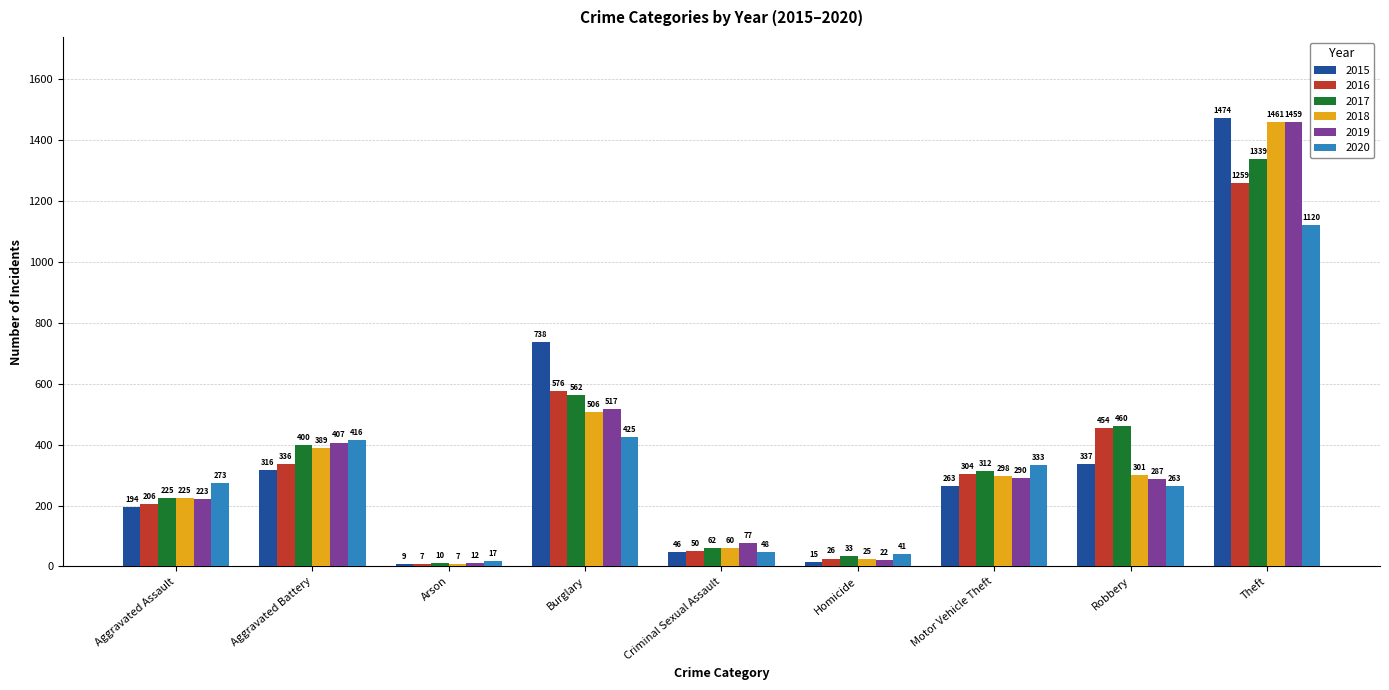

What is the sum of all 2017 values?

3403